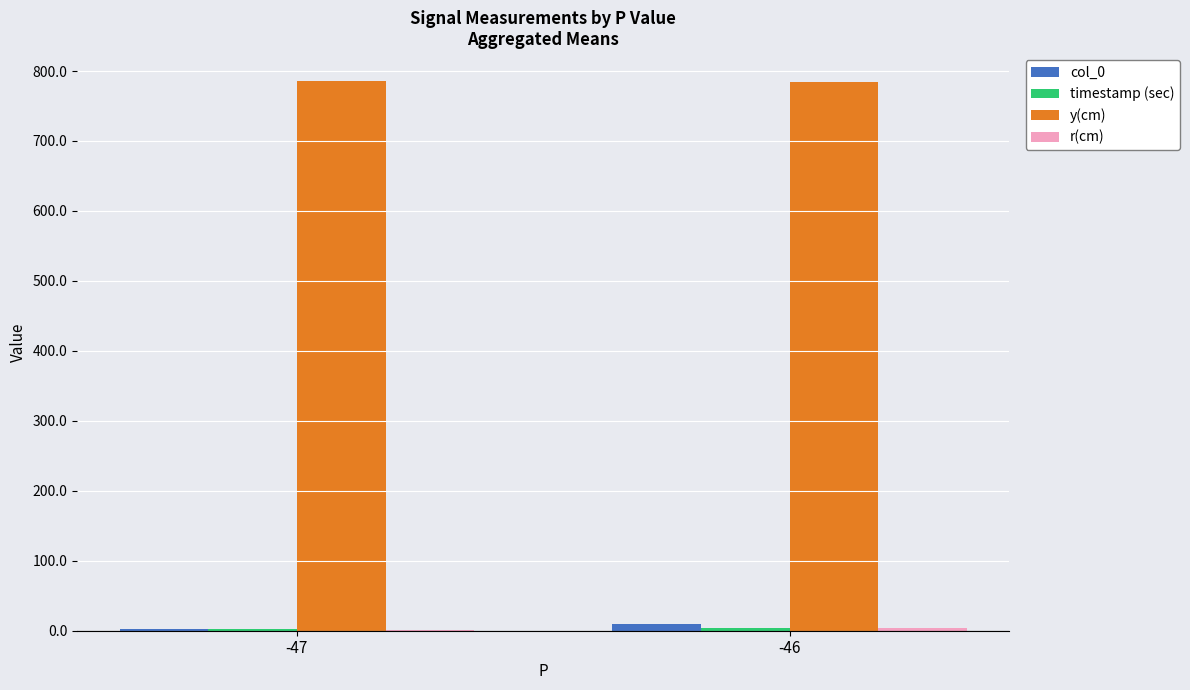

Which series has the largest total across all categories?

y(cm)